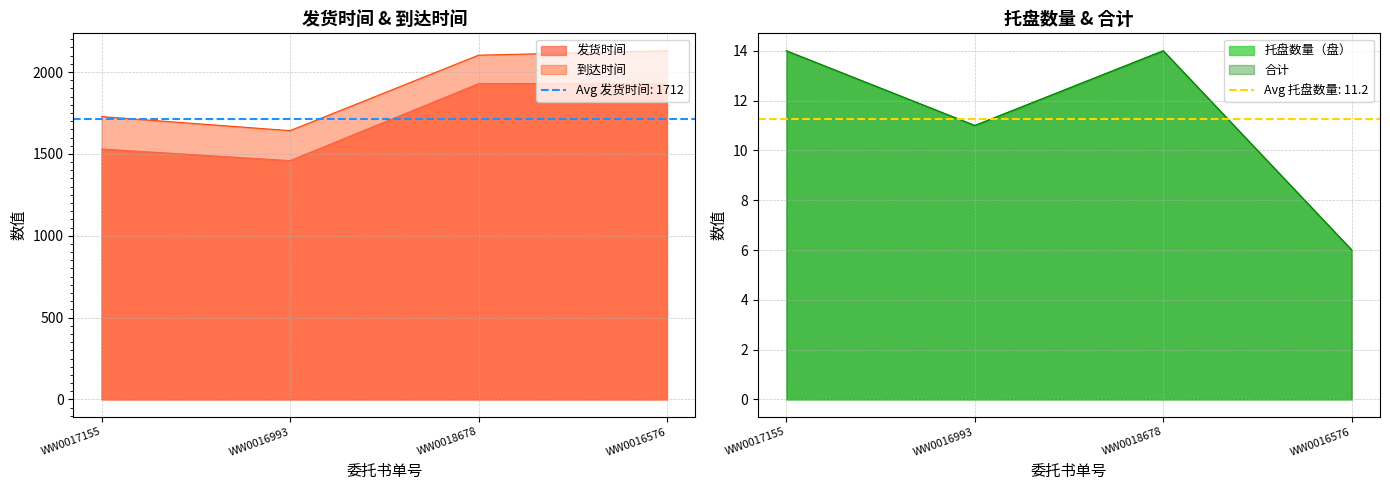

Read the 托盘数量（盘） value at WW0018678.

14